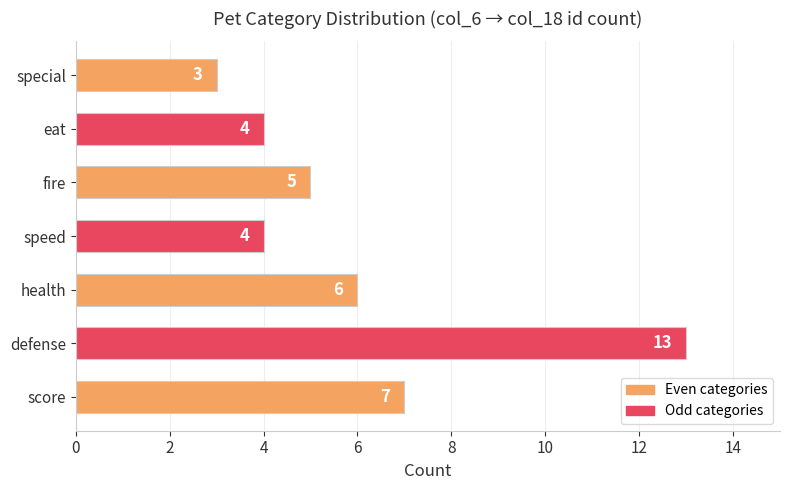

What is the sum of all values?

42